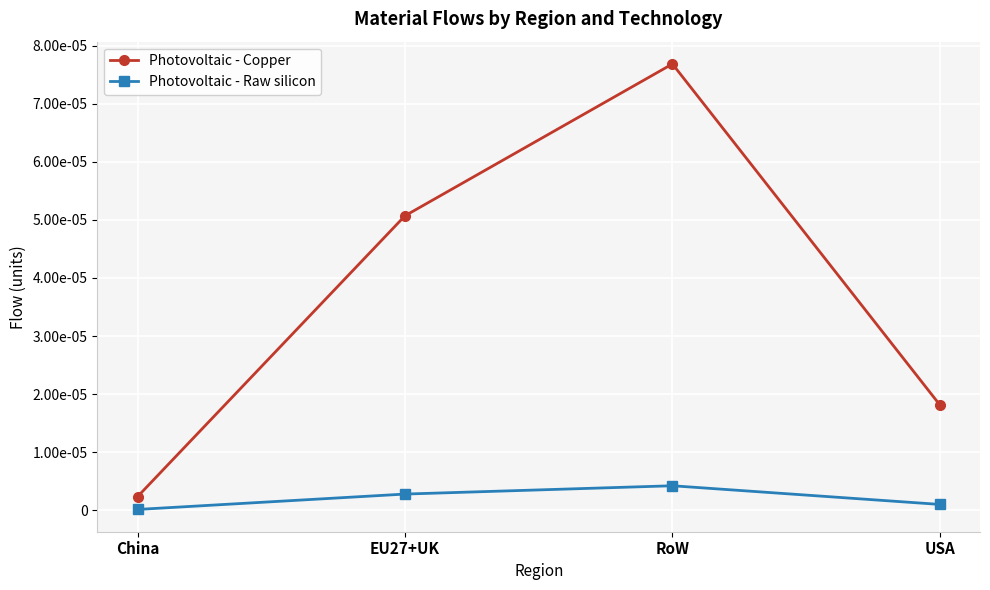

What are all the series names shown in the legend?

Photovoltaic - Copper, Photovoltaic - Raw silicon